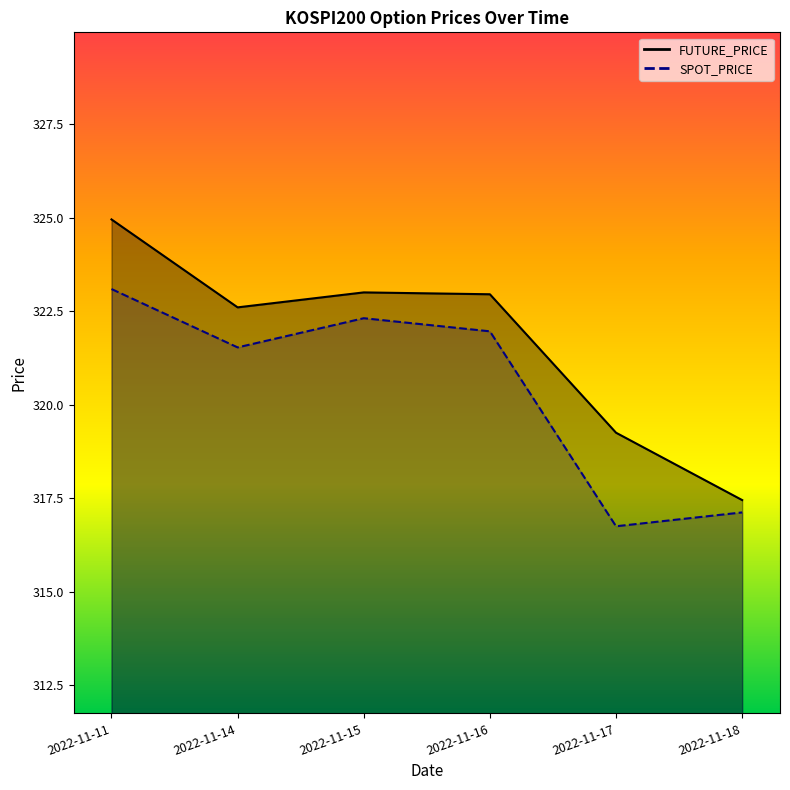

The FUTURE_PRICE series shows 84.6 at 2022-11-16. True or false?

False